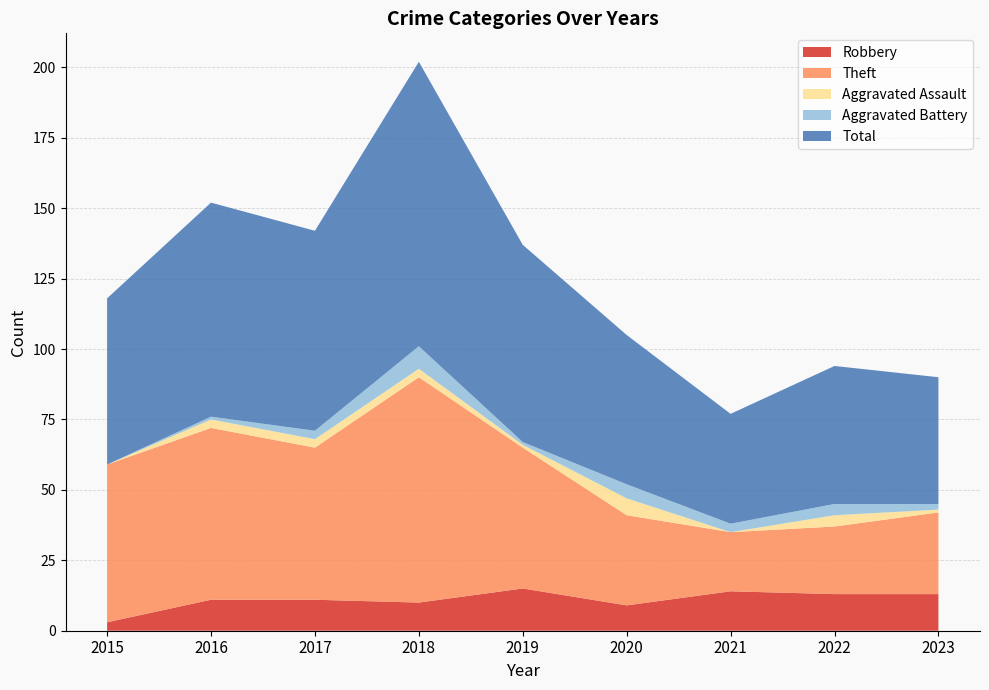

Reading left to right, what are all the values shown in this chart?

Robbery: 3	11	11	10	15	9	14	13	13
Theft: 56	61	54	80	50	32	21	24	29
Aggravated Assault: 0	3	3	3	1	6	0	4	1
Aggravated Battery: 0	1	3	8	1	5	3	4	2
Total: 59	76	71	101	70	53	39	49	45